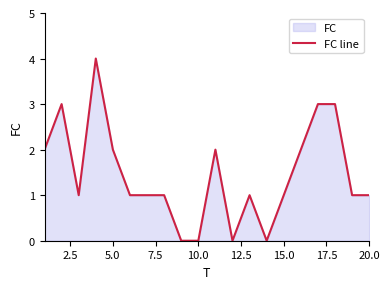

What is the greatest value displayed?

4